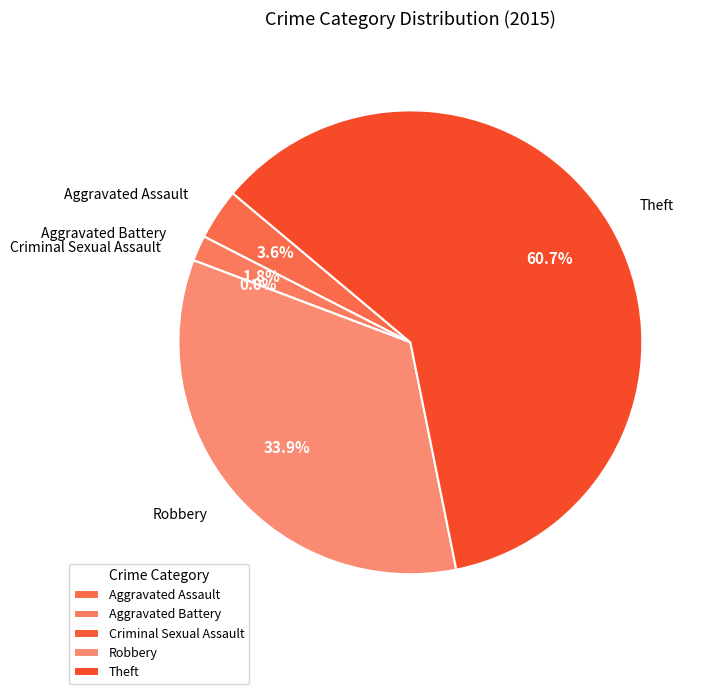

How many slices are in this pie chart?

5